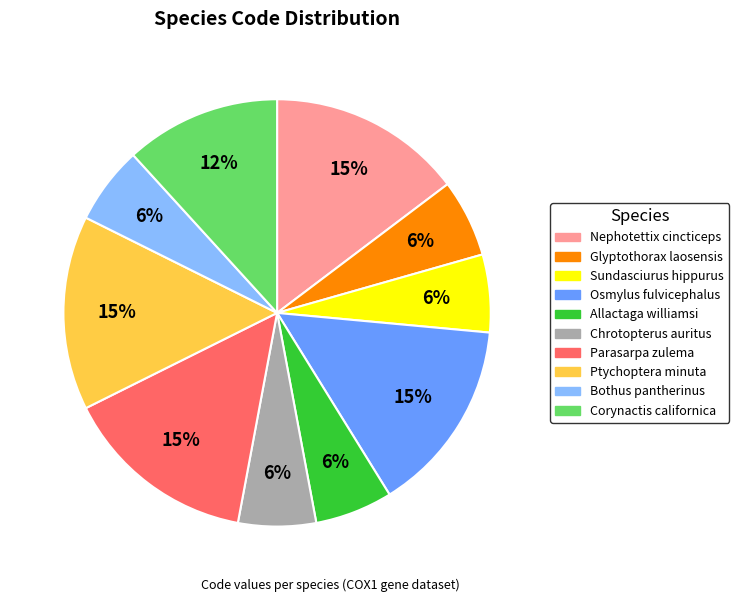

To the nearest percent, what is the difference between the largest and smallest slice percentages?

9%